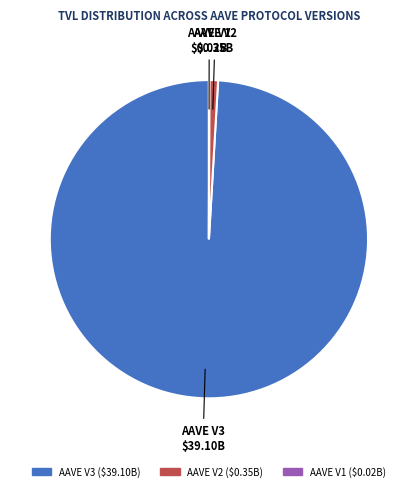

Which category has the biggest portion of the pie?

AAVE V3